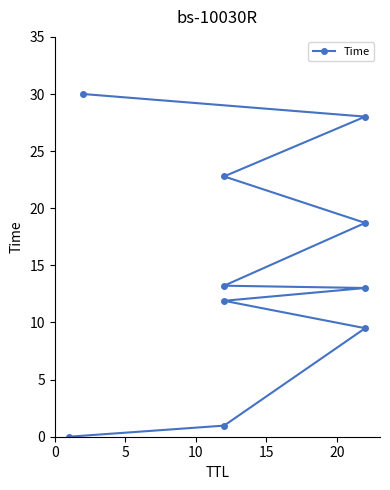

What is the greatest value displayed?

30.0